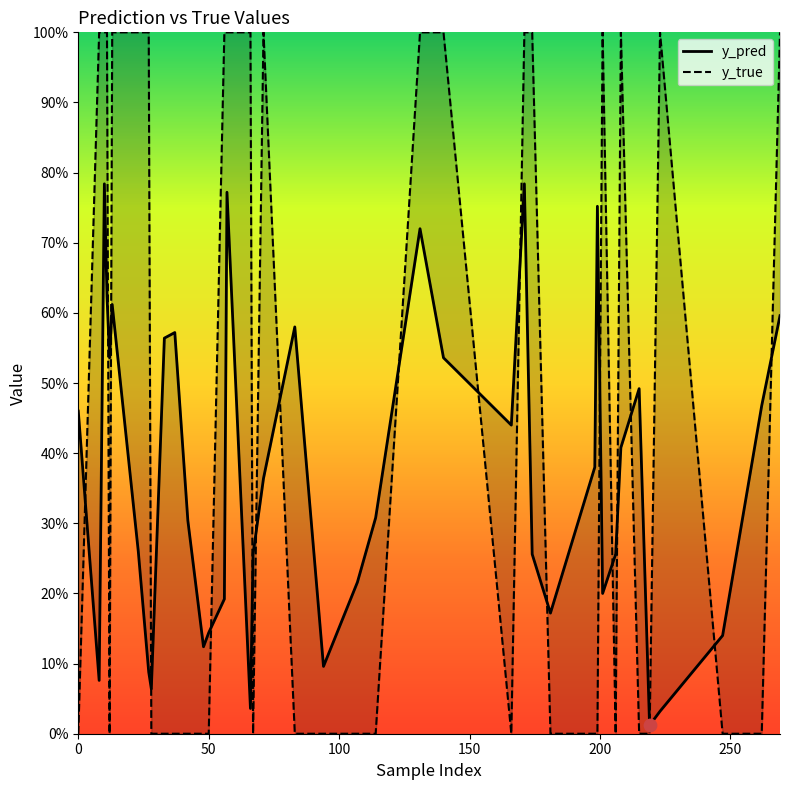

What are all the series names shown in the legend?

y_pred, y_true